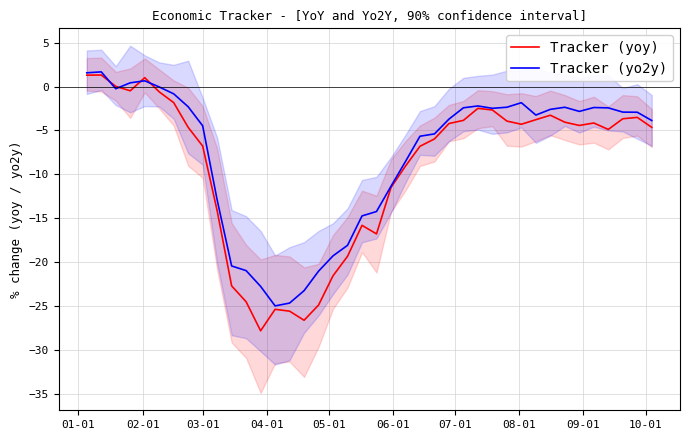

What is the difference between the second highest and second lowest values in the Tracker (yoy) series?

27.9